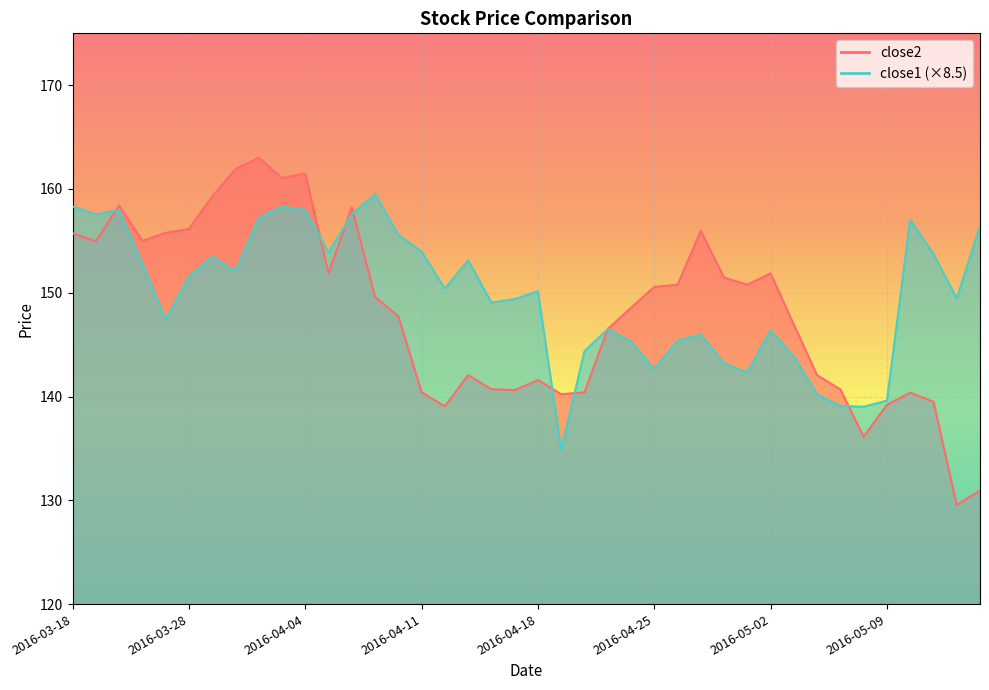

How many data points in close1 are above 150?

21